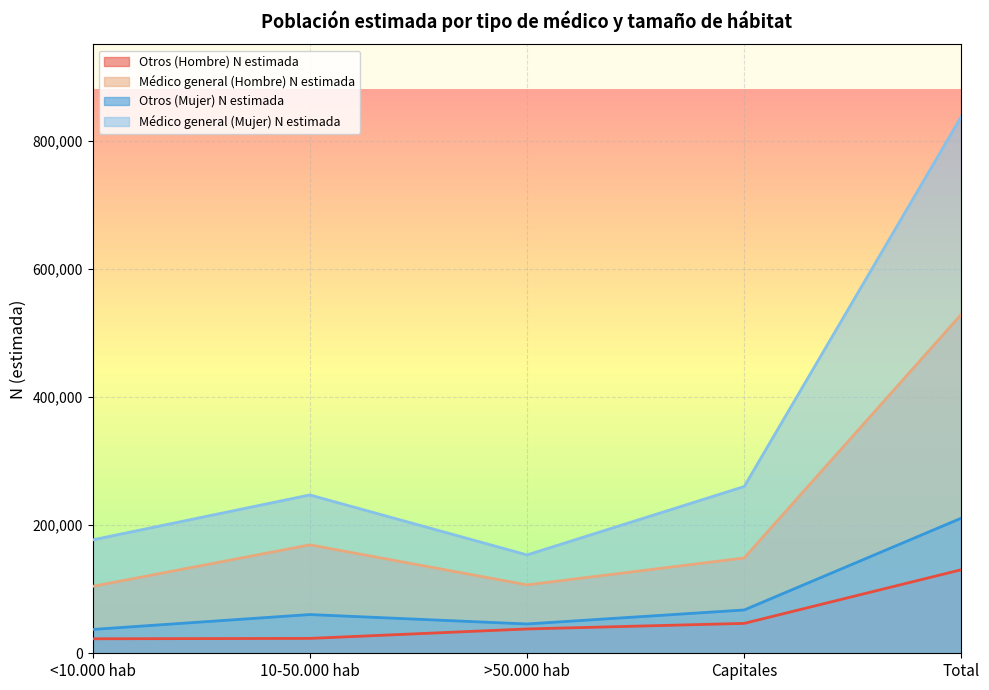

List the series in order of their peak value, lowest first.

Otros (Hombre) N estimada, Otros (Mujer) N estimada, Médico general (Hombre) N estimada, Médico general (Mujer) N estimada